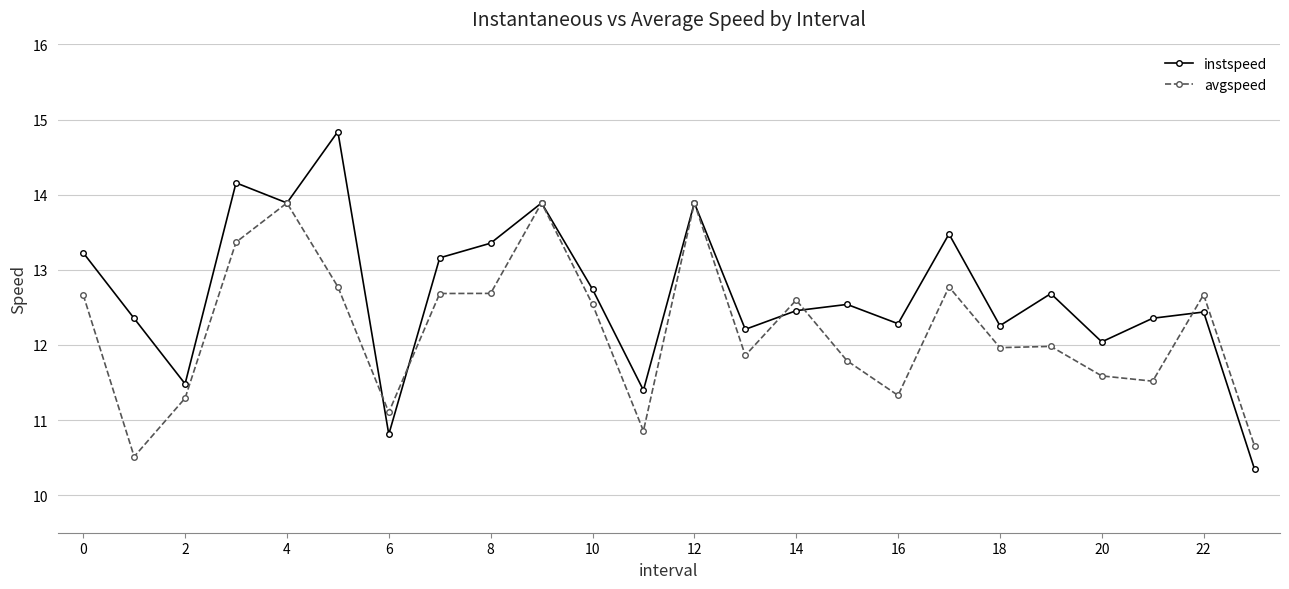

Rank the series by their maximum value, from highest to lowest.

instspeed, avgspeed